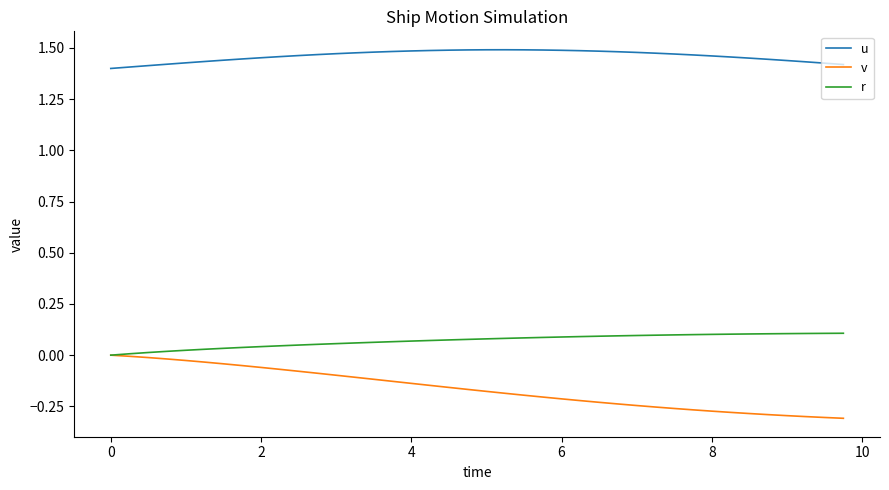

Which series has the largest range (max minus min)?

v